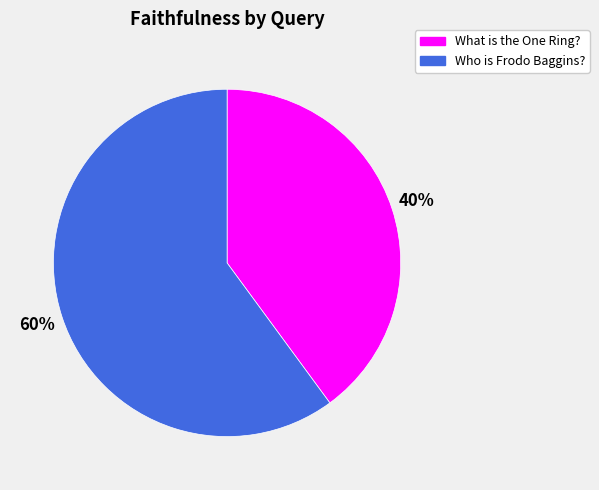

The Who is Frodo Baggins? slice represents 60% of the pie. True or false?

True